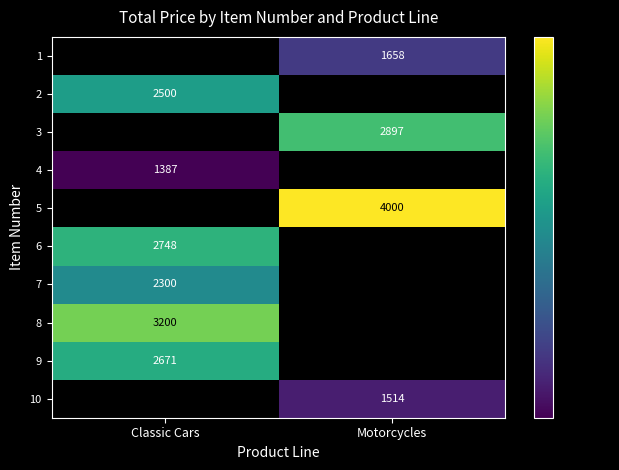

Is it true that 5 equals 1712 at Motorcycles?

False